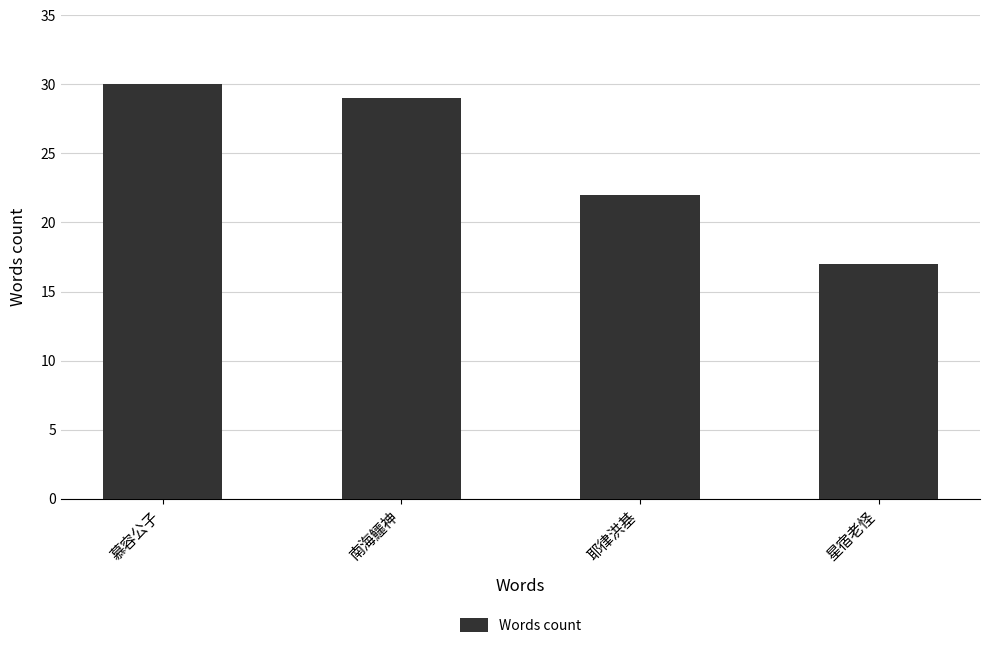

Which category has the lowest value across all series?

星宿老怪